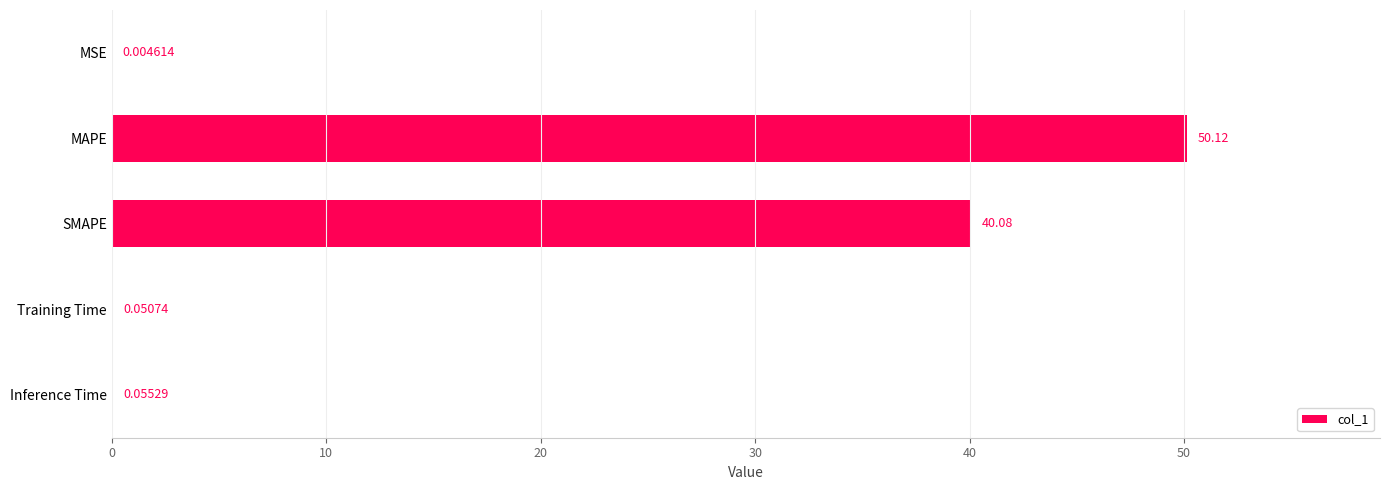

Which label corresponds to the largest value in the chart?

MAPE